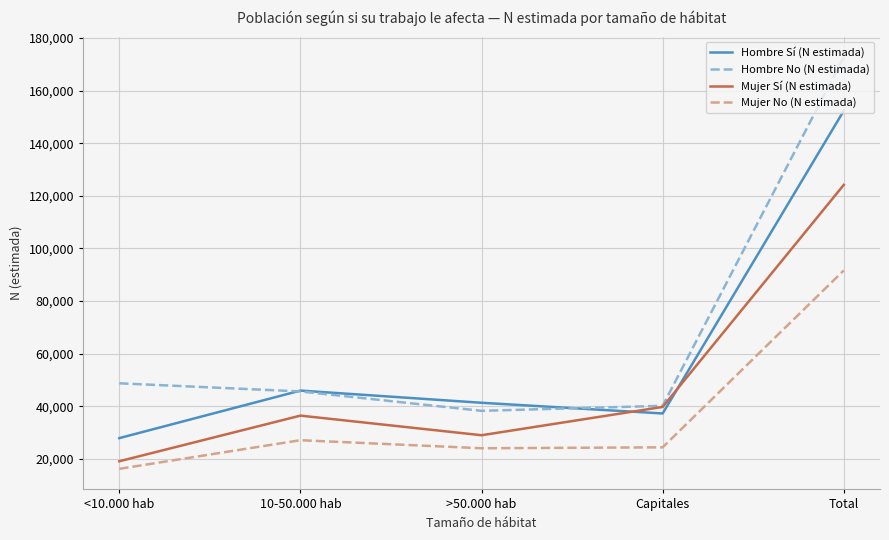

True or false: Hombre No (N estimada) has a value of 38244 at >50.000 hab.

True